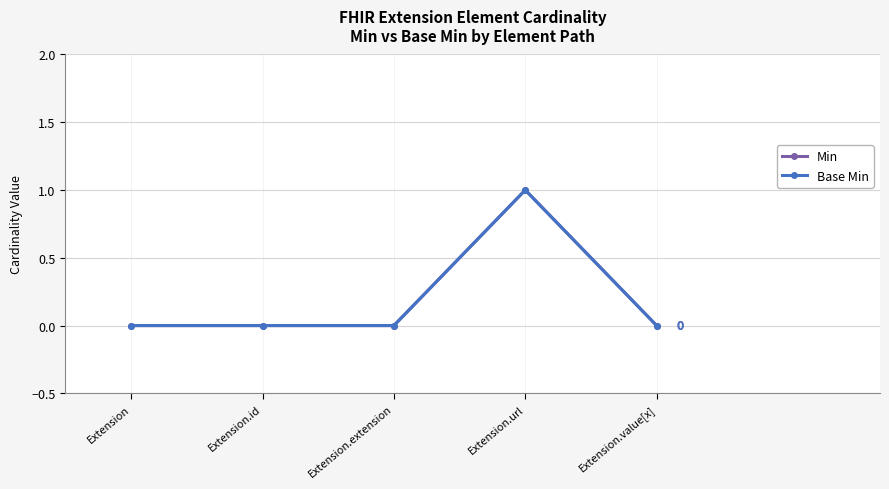

Rank the series at Extension from lowest to highest value.

Min, Base Min